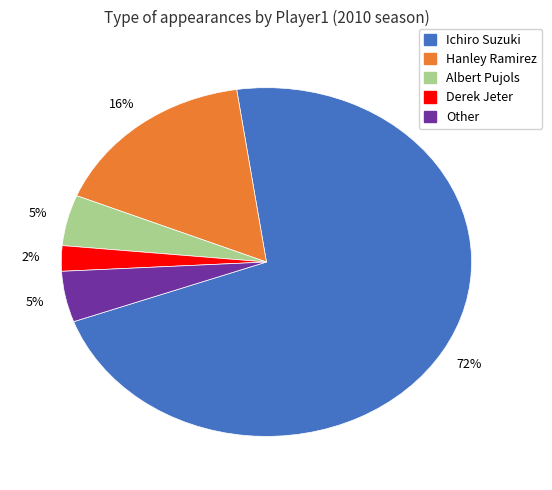

Is the sum of Ichiro Suzuki and Hanley Ramirez greater than half?

Yes